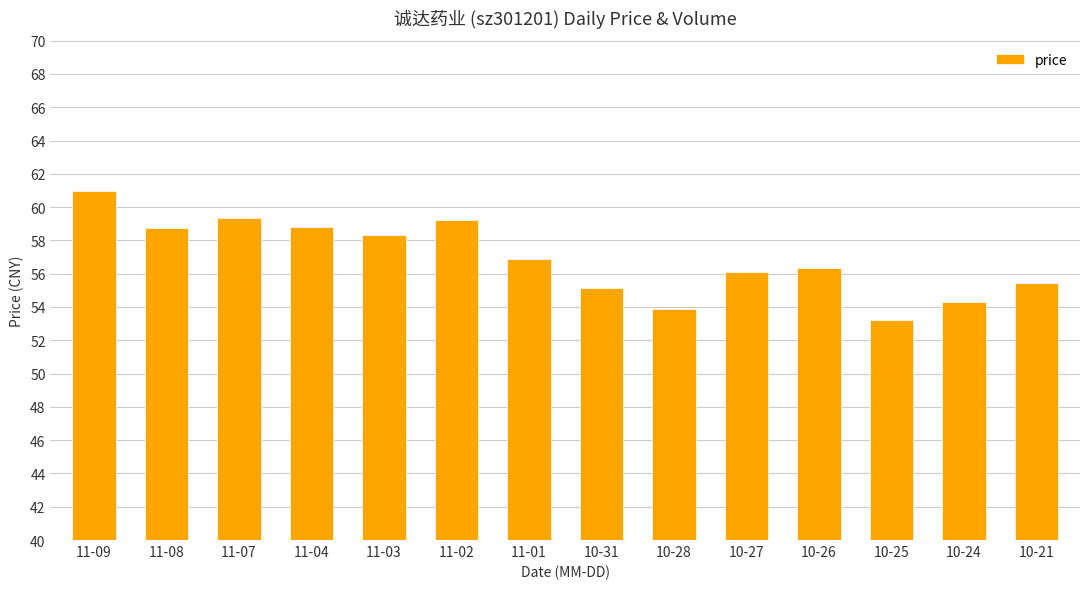

At which label is the value closest to 57?

11-01